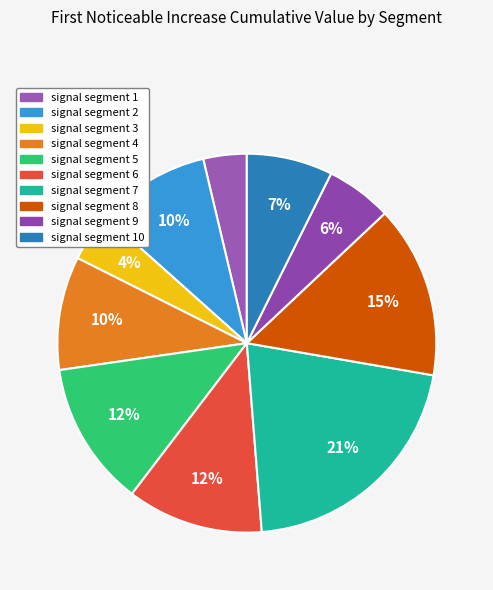

How many slices are in this pie chart?

10